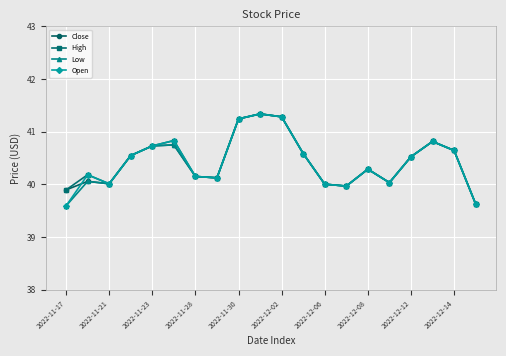

What are all the series names shown in the legend?

Close, High, Low, Open